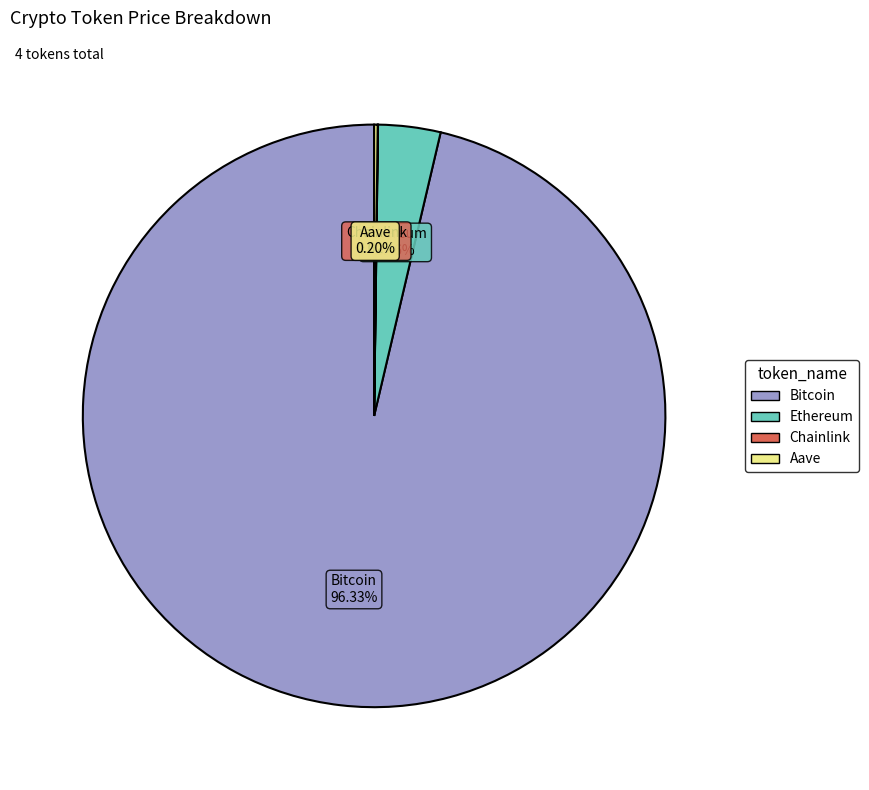

What is the largest slice in the pie chart?

Bitcoin